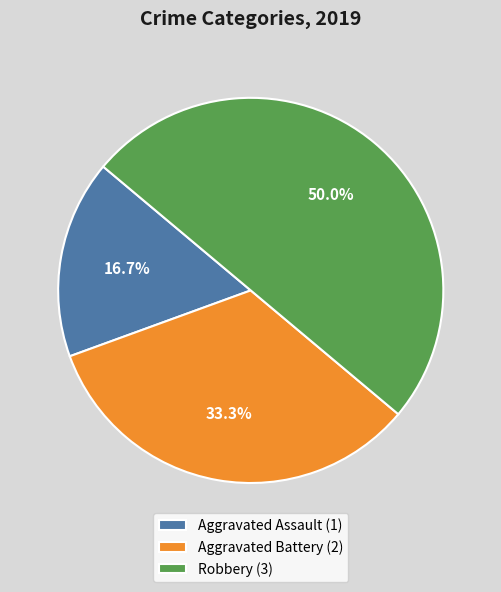

The Aggravated Assault slice represents 17% of the pie. True or false?

True